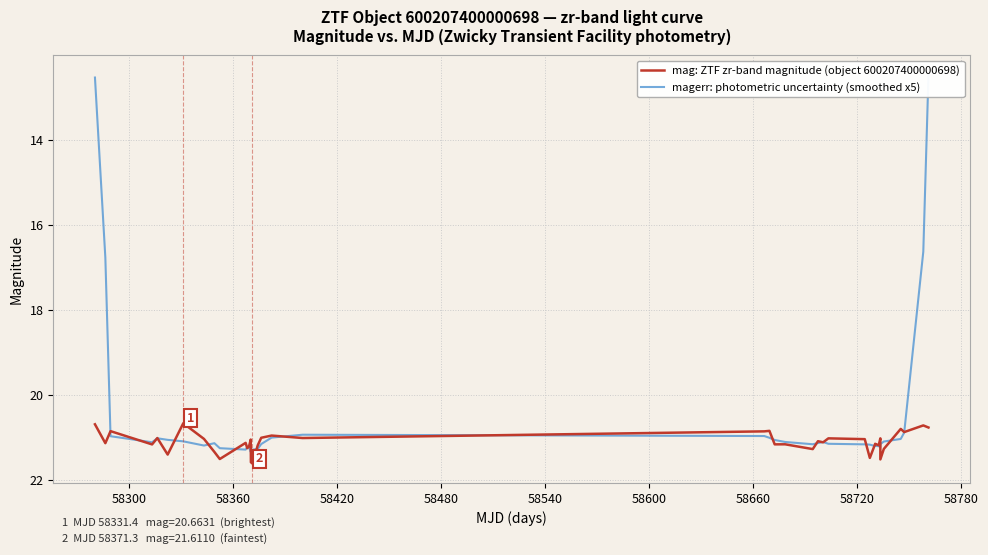

In magerr: photometric uncertainty (smoothed x5), how many points are higher than both neighbors (excluding endpoints)?

7